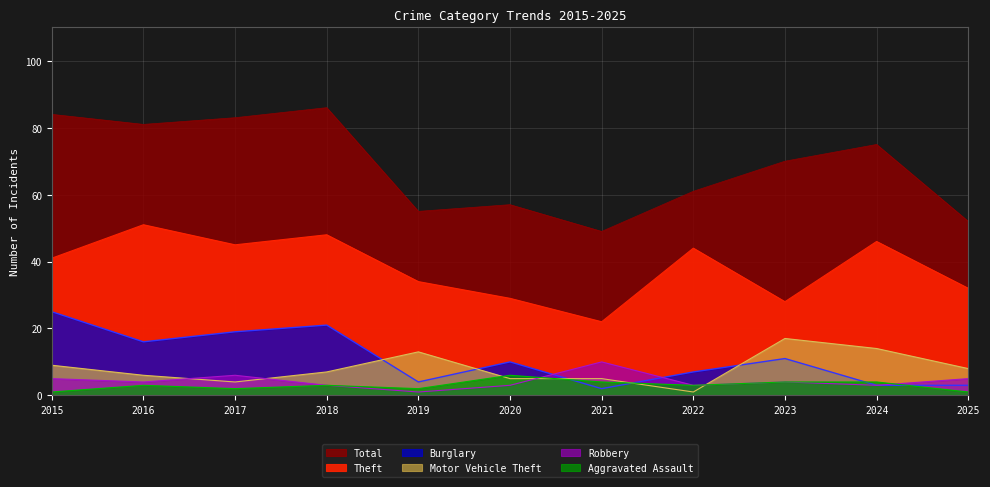

The value of Robbery at 2025 is 8. True or false?

False